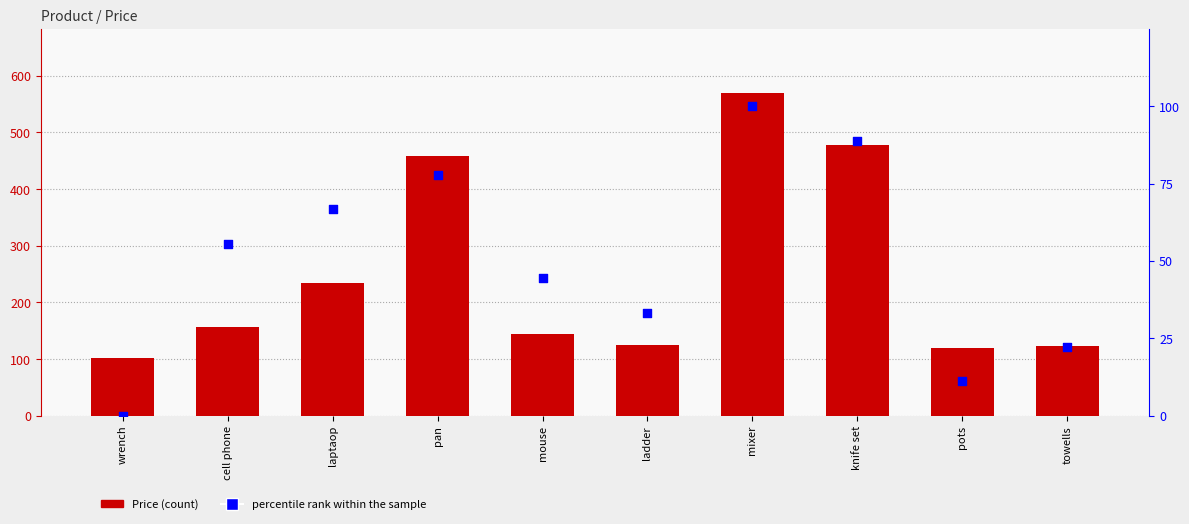

Is the value of Price at cell phone greater than the value of percentile rank within the sample at pan?

Yes